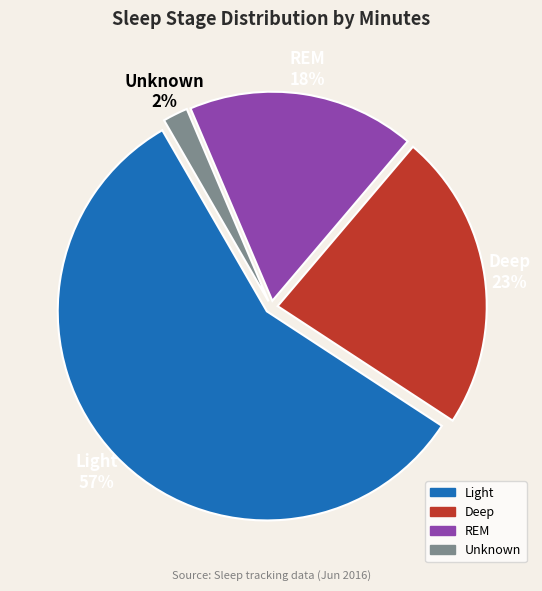

Count the number of slices in the pie.

4